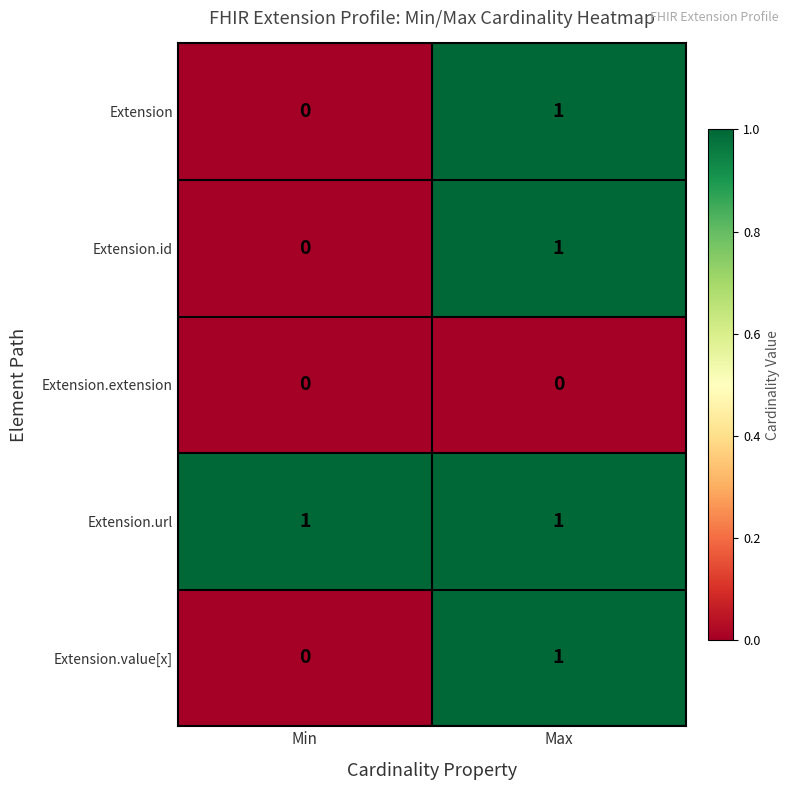

List the labels in order of Extension value, smallest first.

Min, Max